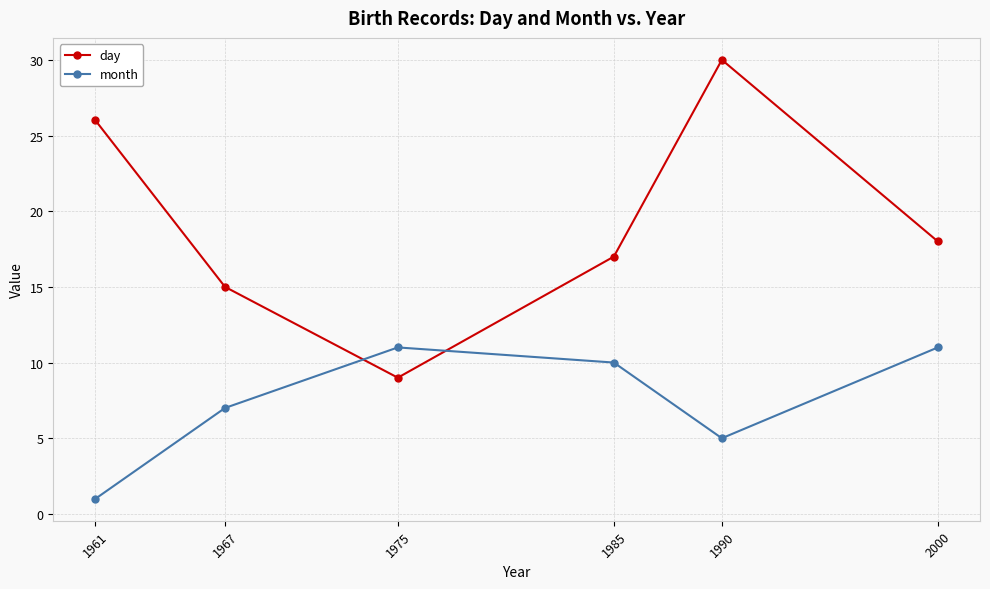

Does the chart have visible grid lines?

Yes